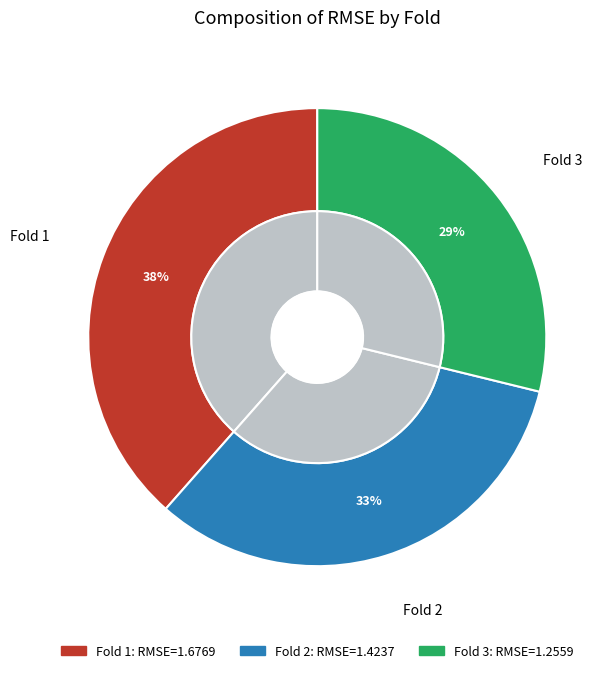

What is the change in value from 1 to 2?

-0.3